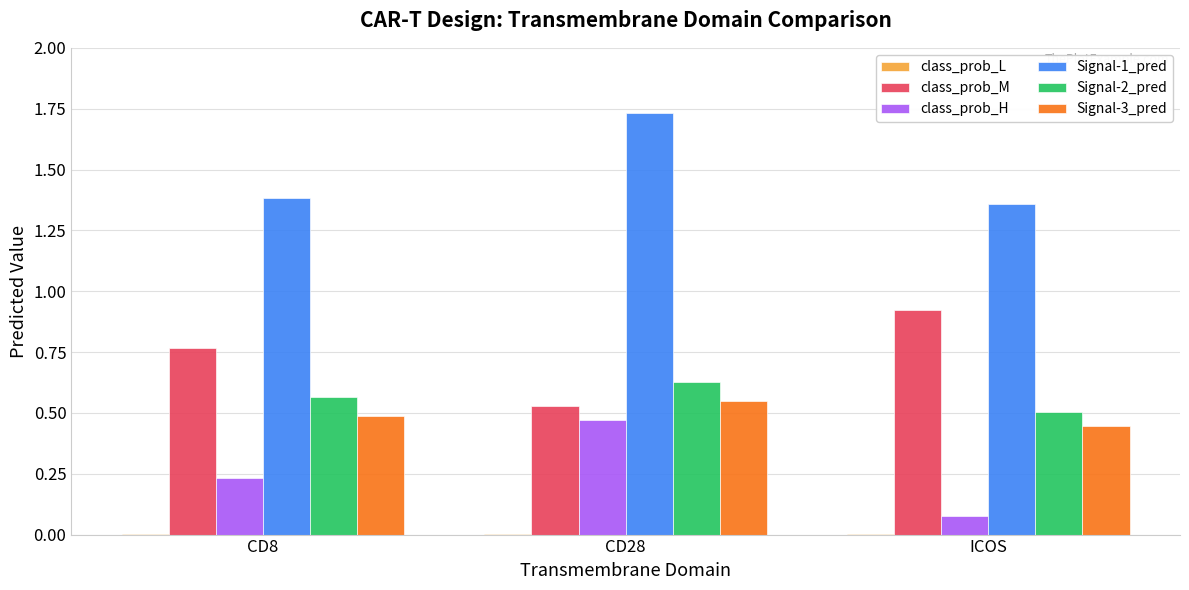

What is the average value of the class_prob_H series?

0.3